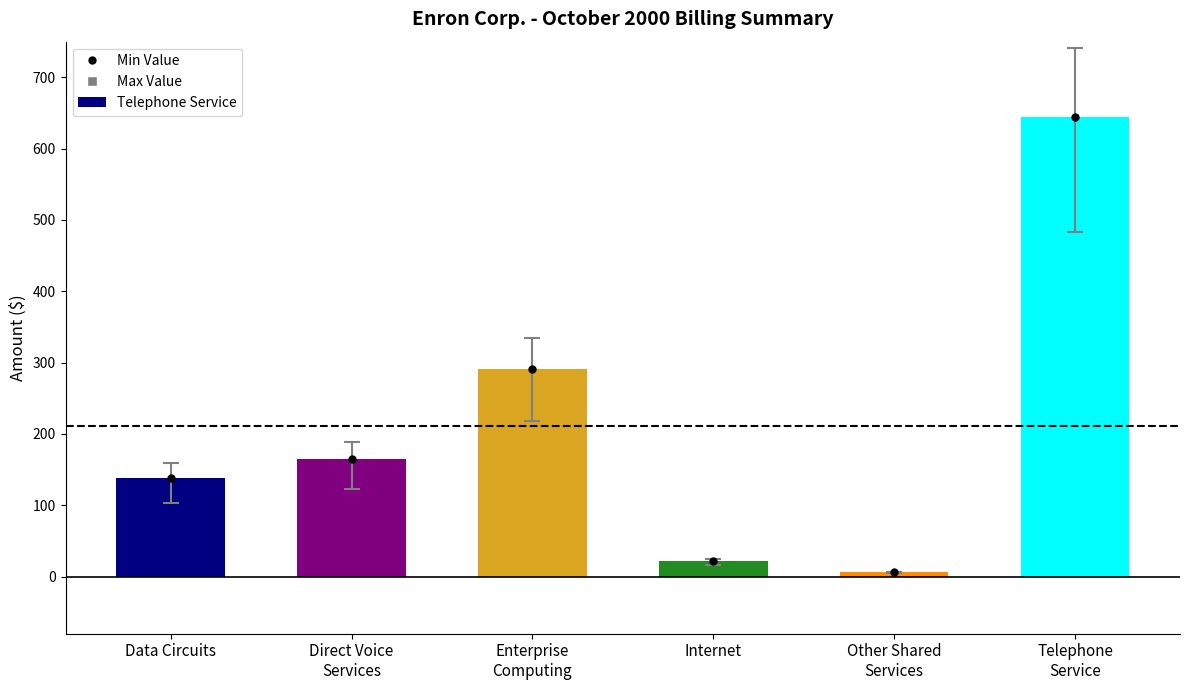

What is the minimum value shown in the chart?

5.9